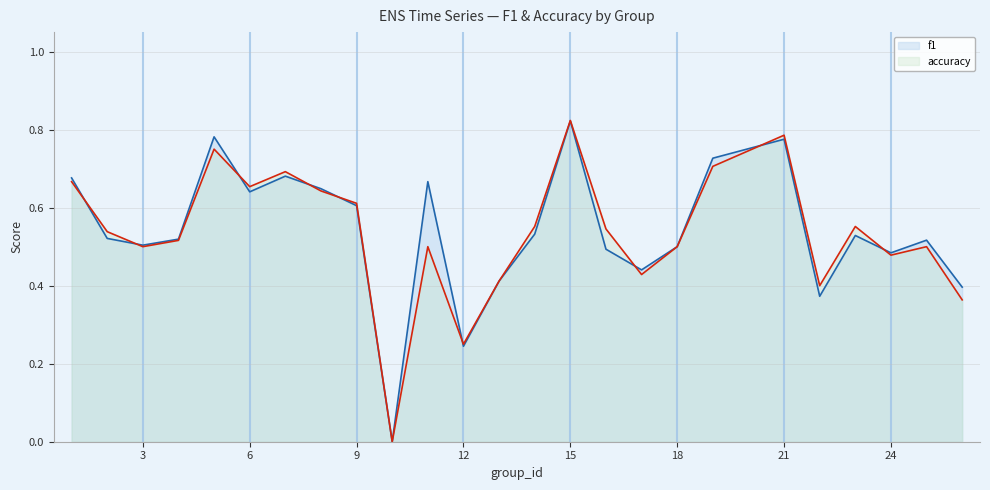

True or false: accuracy and f1 intersect in this chart.

True